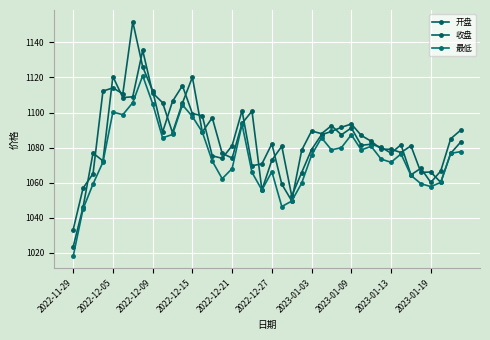

How many data points does each series have?

40